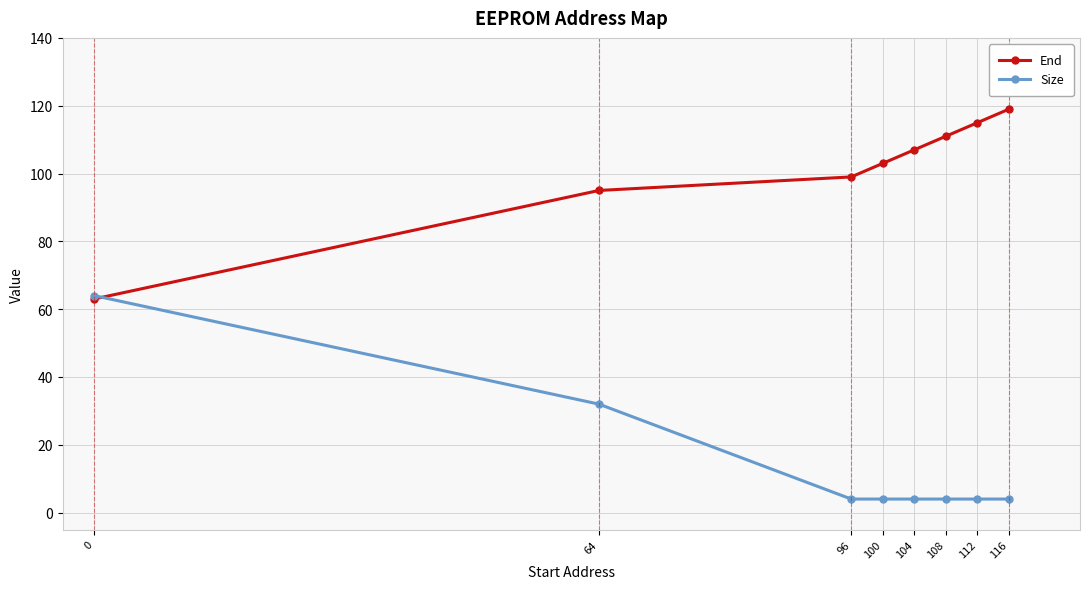

How many times do End and Size cross each other?

1